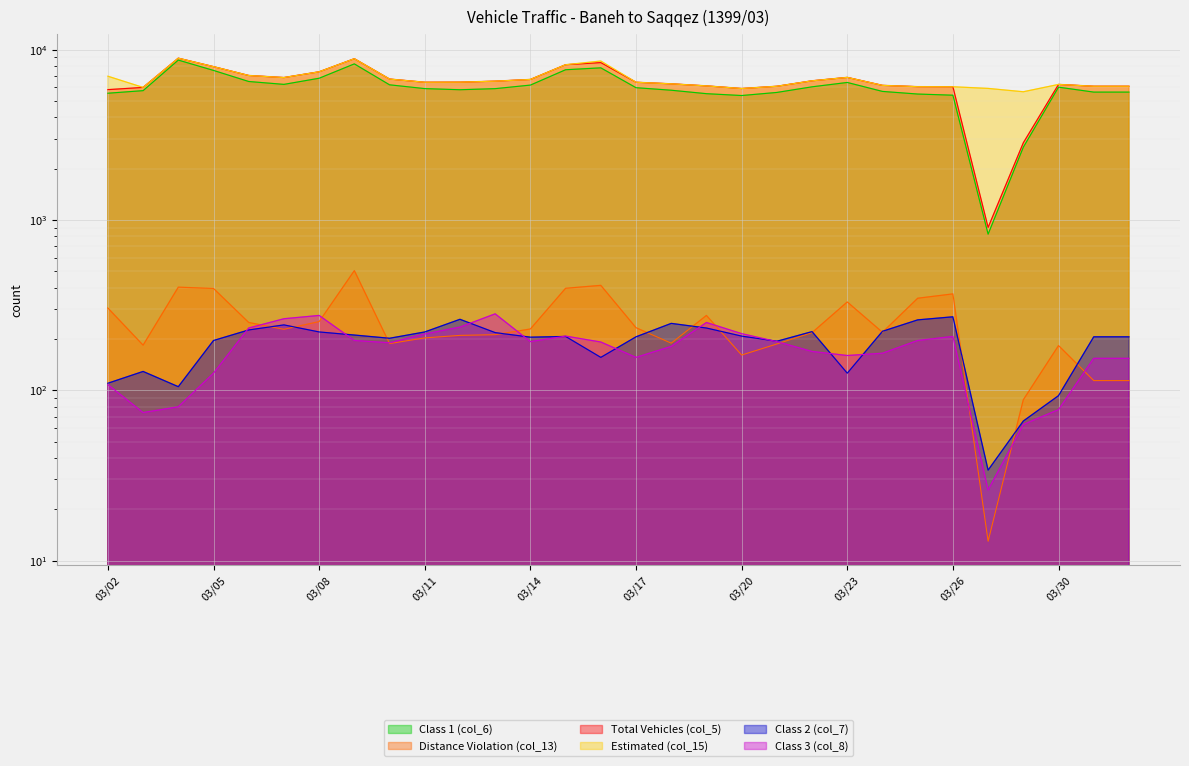

What is the average value of the Estimated (col_15) series?

6731